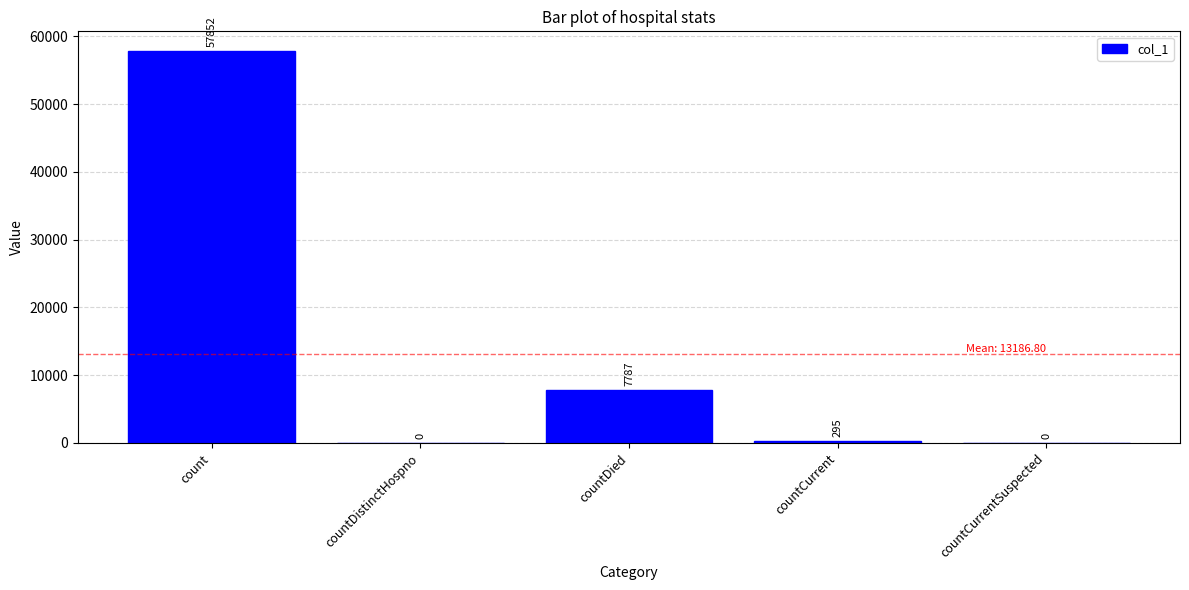

The value at countCurrent is 295. True or false?

True